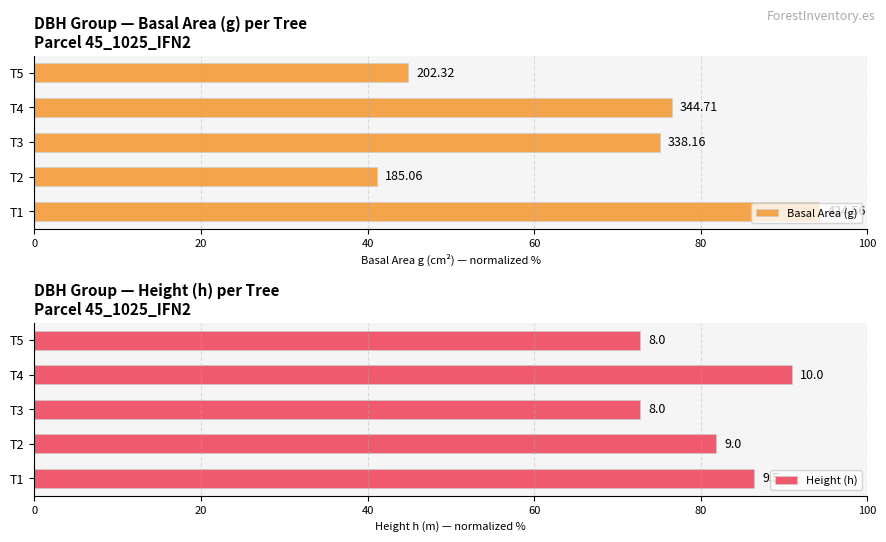

Reading left to right, list all the values displayed in this chart.

Basal Area (g): 94.2	41.1	75.1	76.5	44.9
Height (h): 86.4	81.8	72.7	90.9	72.7